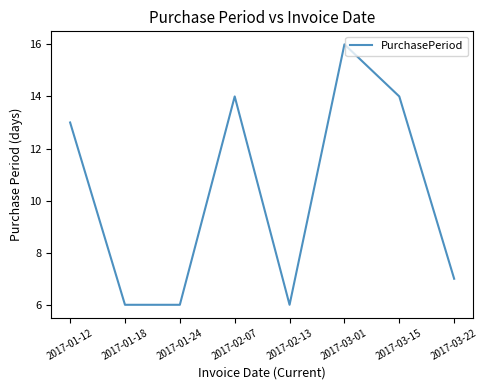

How many values are below 13?

4